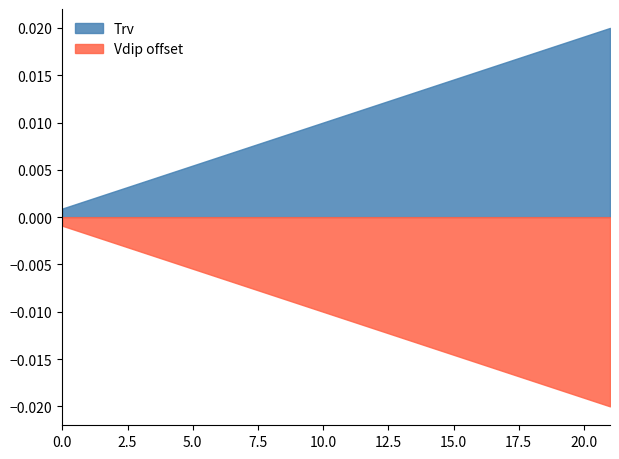

At how many categories does at least one series exceed 0?

22